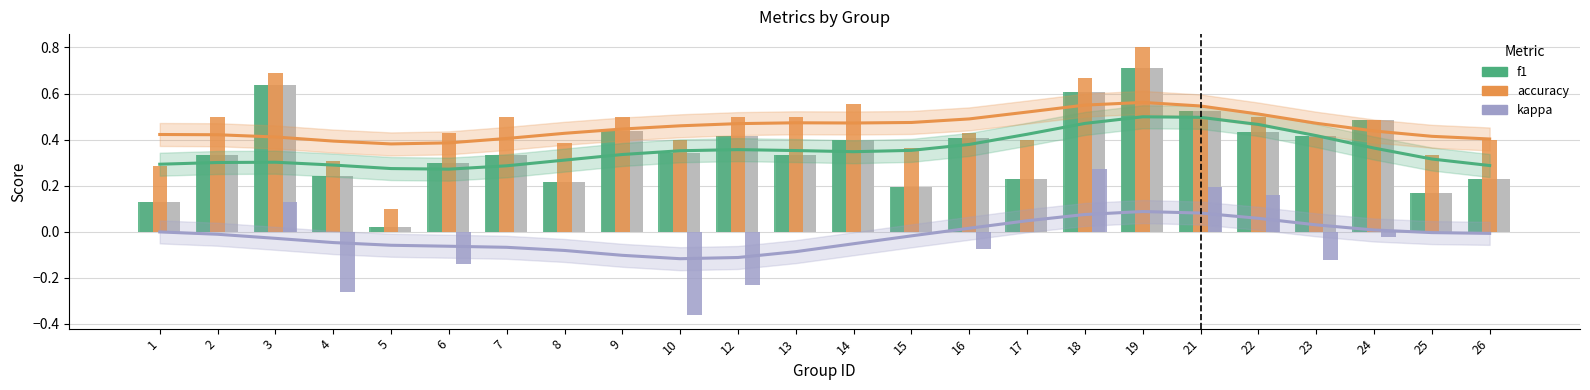

How many bars are there in each group?

3